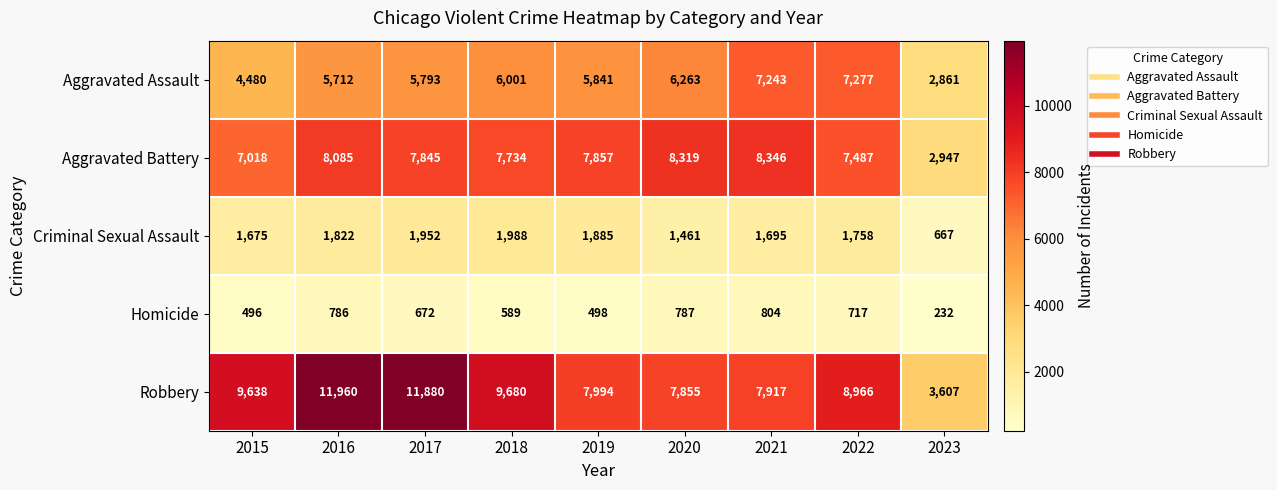

What is the spread (max minus min) of values at 2018?

9091